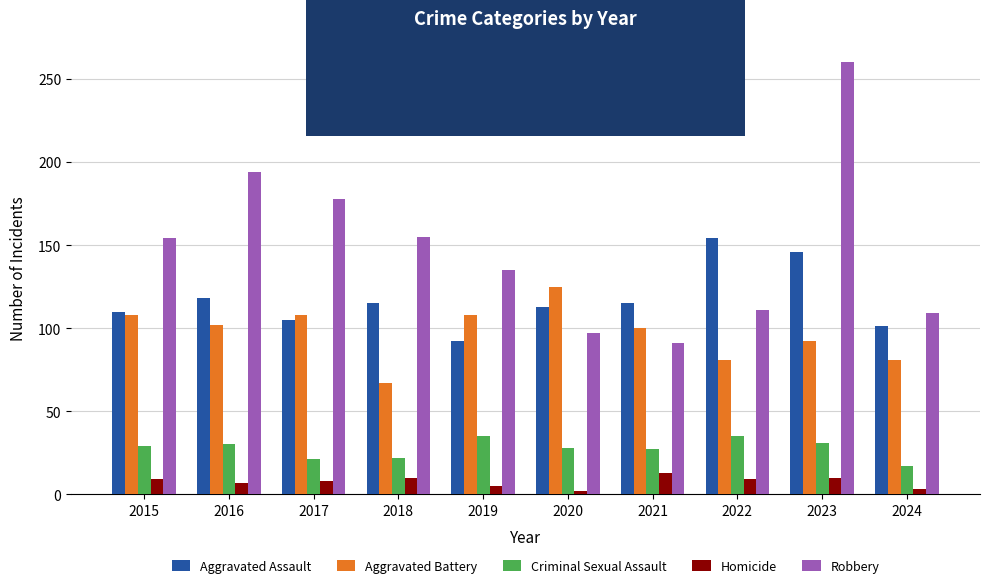

What is the total value across all series at 2023?

539